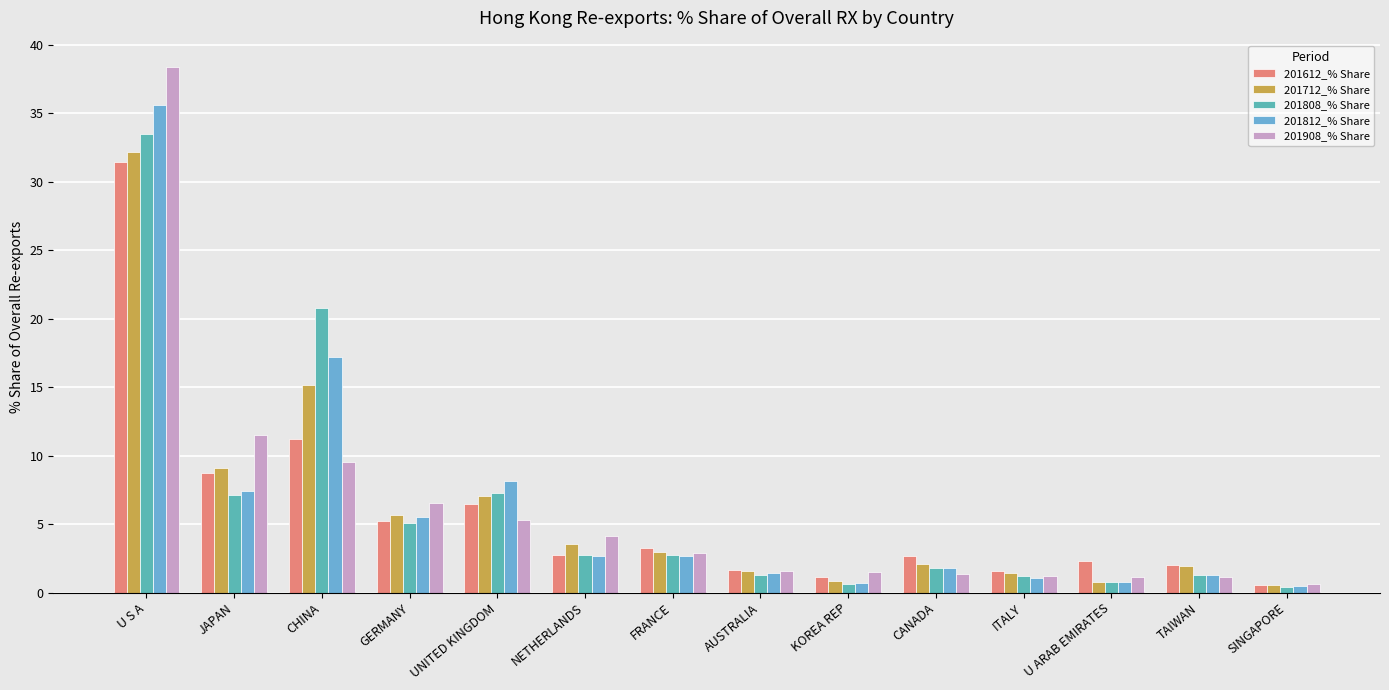

Reading left to right, extract all data points from this chart.

201612_% Share: U S A=31.4	JAPAN=8.7	CHINA=11.2	GERMANY=5.2	UNITED KINGDOM=6.5	NETHERLANDS=2.8	FRANCE=3.2	AUSTRALIA=1.7	KOREA REP=1.1	CANADA=2.7	ITALY=1.6	U ARAB EMIRATES=2.3	TAIWAN=2.0	SINGAPORE=0.6
201712_% Share: U S A=32.2	JAPAN=9.1	CHINA=15.1	GERMANY=5.6	UNITED KINGDOM=7.1	NETHERLANDS=3.5	FRANCE=3.0	AUSTRALIA=1.6	KOREA REP=0.8	CANADA=2.1	ITALY=1.4	U ARAB EMIRATES=0.8	TAIWAN=1.9	SINGAPORE=0.5
201808_% Share: U S A=33.5	JAPAN=7.1	CHINA=20.8	GERMANY=5.0	UNITED KINGDOM=7.3	NETHERLANDS=2.7	FRANCE=2.7	AUSTRALIA=1.3	KOREA REP=0.6	CANADA=1.8	ITALY=1.2	U ARAB EMIRATES=0.8	TAIWAN=1.3	SINGAPORE=0.4
201812_% Share: U S A=35.6	JAPAN=7.4	CHINA=17.2	GERMANY=5.5	UNITED KINGDOM=8.1	NETHERLANDS=2.7	FRANCE=2.7	AUSTRALIA=1.4	KOREA REP=0.7	CANADA=1.8	ITALY=1.1	U ARAB EMIRATES=0.8	TAIWAN=1.3	SINGAPORE=0.5
201908_% Share: U S A=38.4	JAPAN=11.5	CHINA=9.5	GERMANY=6.6	UNITED KINGDOM=5.3	NETHERLANDS=4.1	FRANCE=2.9	AUSTRALIA=1.5	KOREA REP=1.5	CANADA=1.4	ITALY=1.2	U ARAB EMIRATES=1.2	TAIWAN=1.1	SINGAPORE=0.6